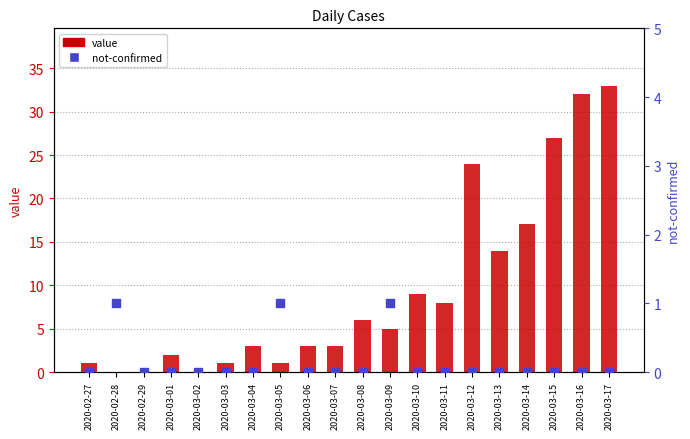

At how many categories does at least one series exceed 19?

4